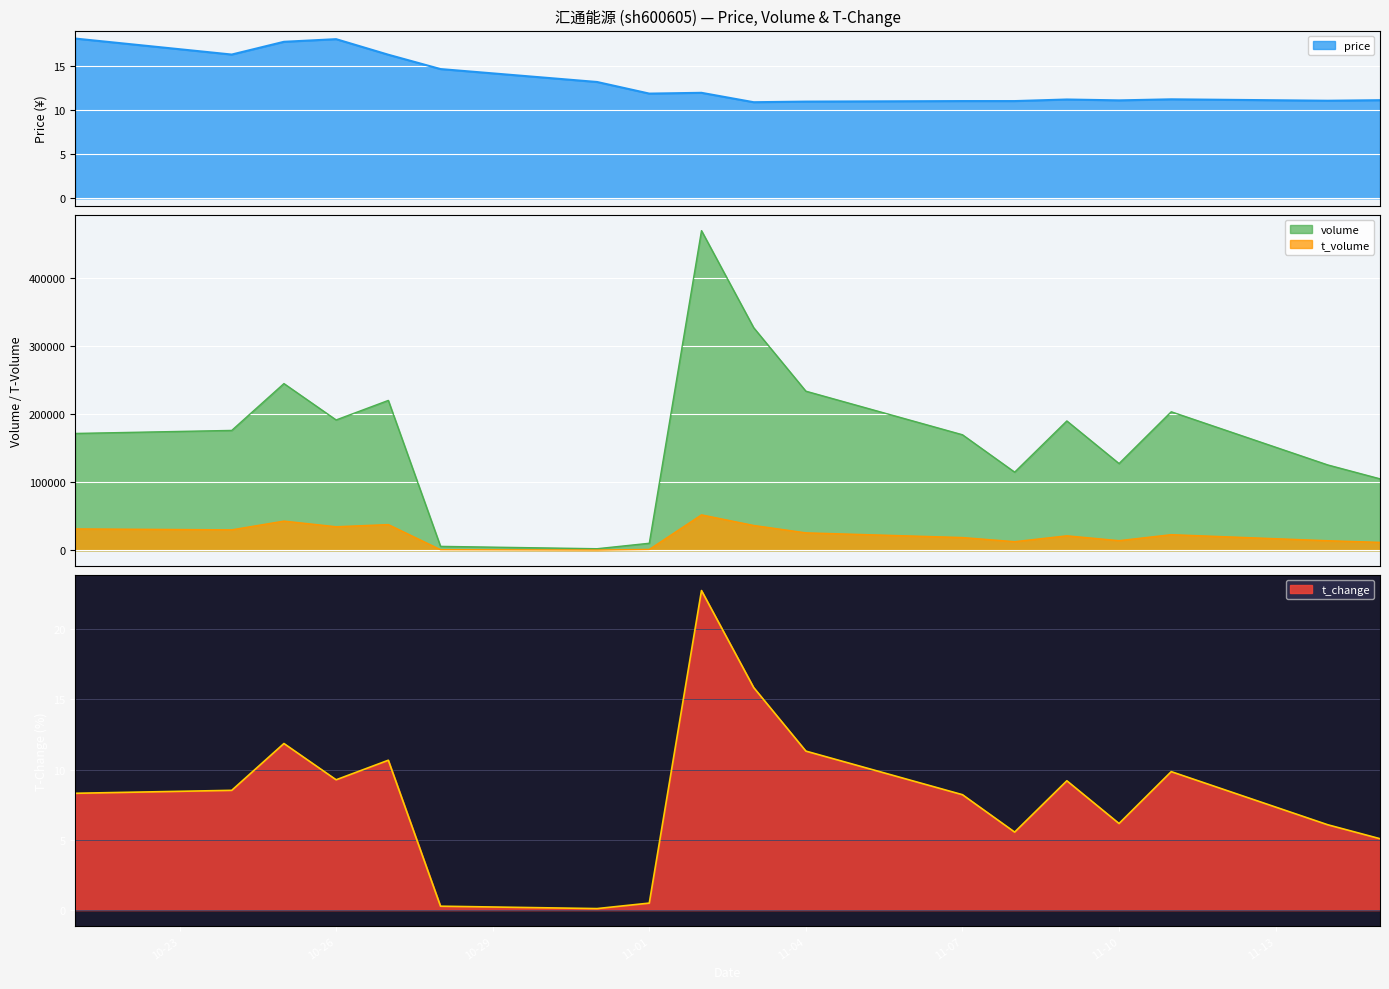

What is the label of the 1st point from the left?

2022-10-21